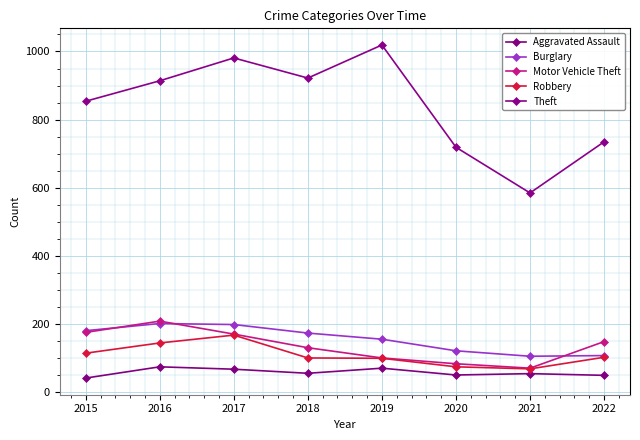

True or false: Theft and Motor Vehicle Theft intersect in this chart.

False